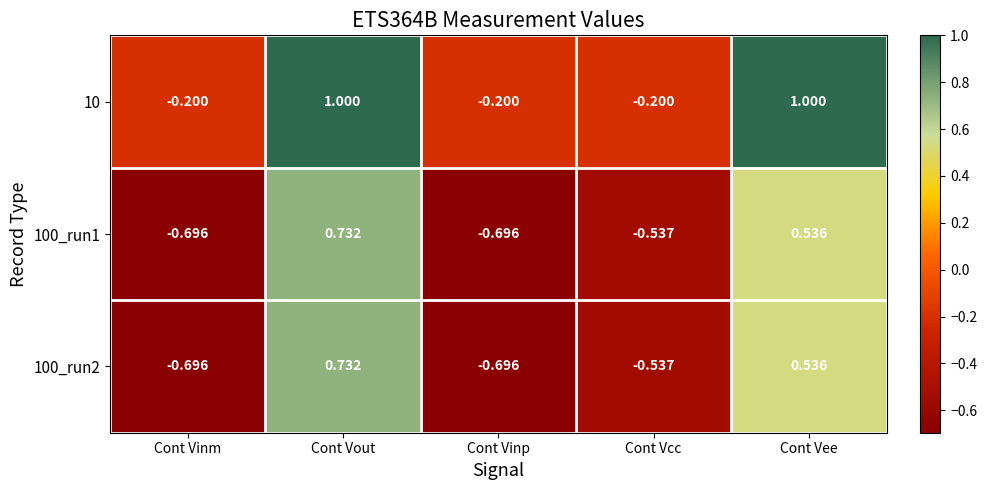

Where is 100_run1 nearest to the value 0?

Cont Vee